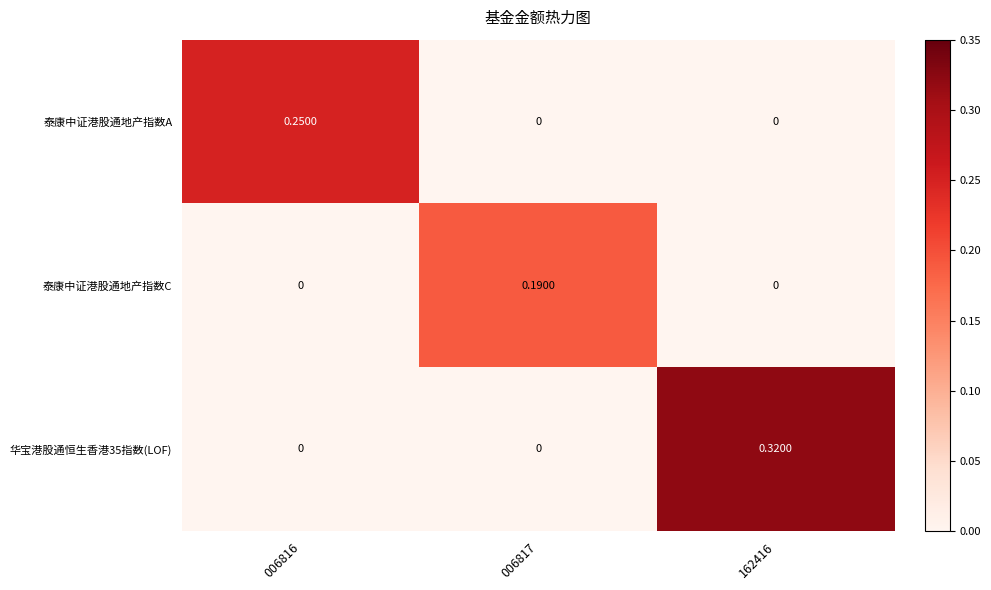

How many values in the 泰康中证港股通地产指数A series exceed 0?

1